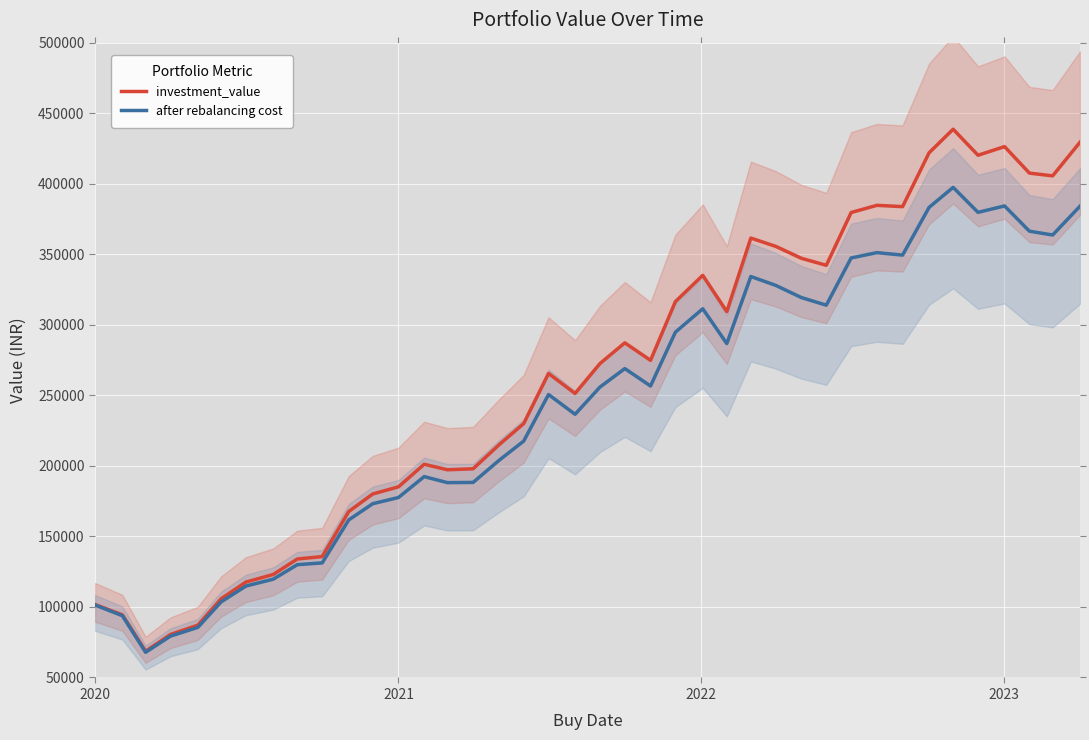

What is the minimum value for investment_value?

68598.0